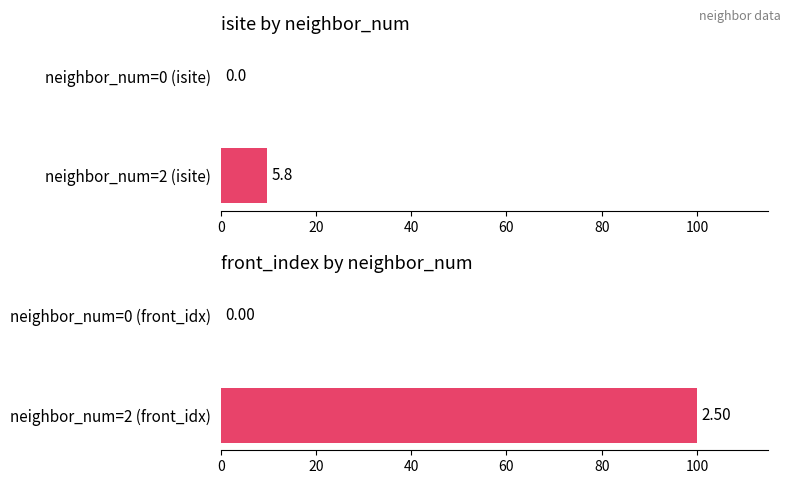

List the series in order of their peak value, lowest first.

isite, front_index